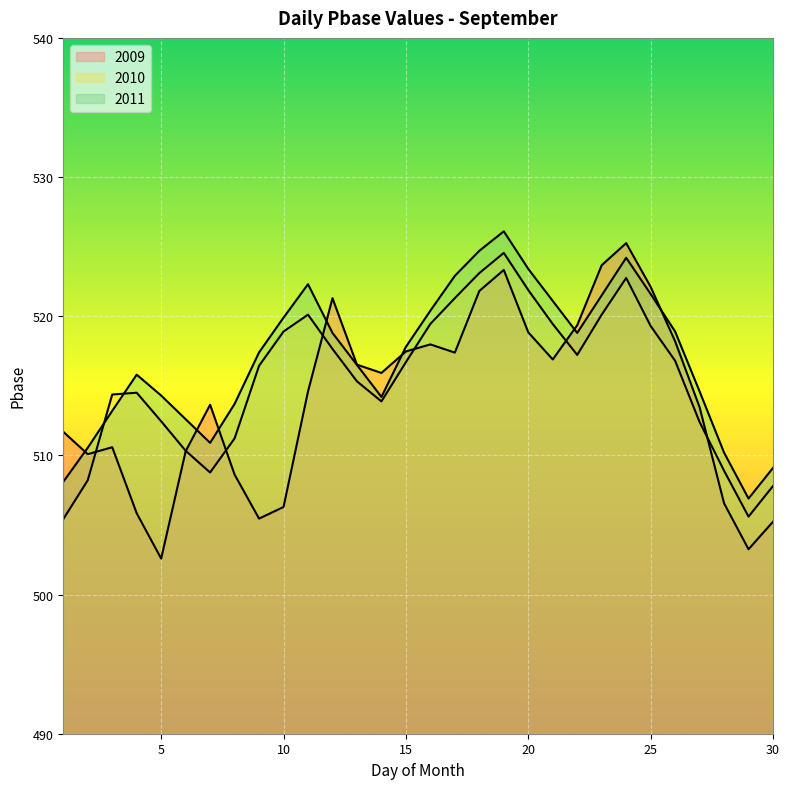

How many lines are shown in the chart?

3